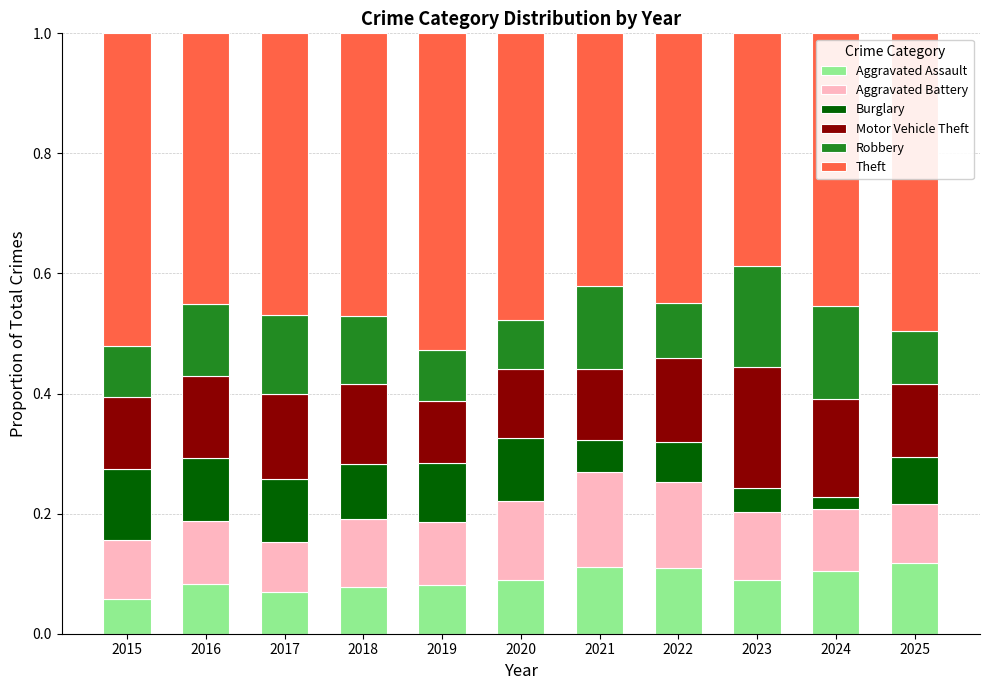

What is the total value across all series at 2020?

1.0